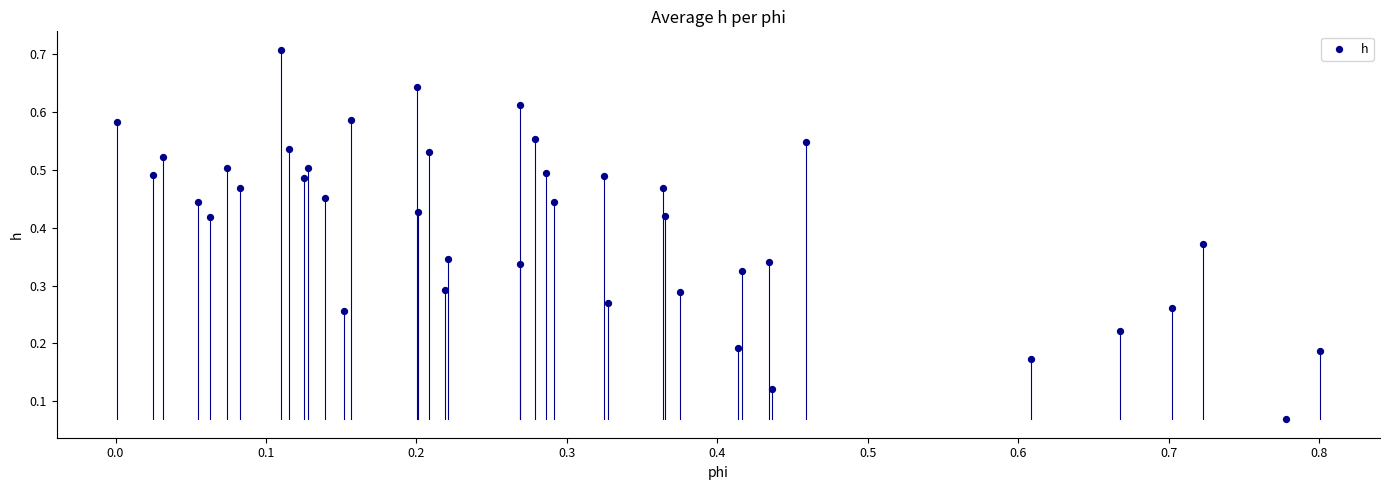

What is the range of X values (max minus min)?

0.8